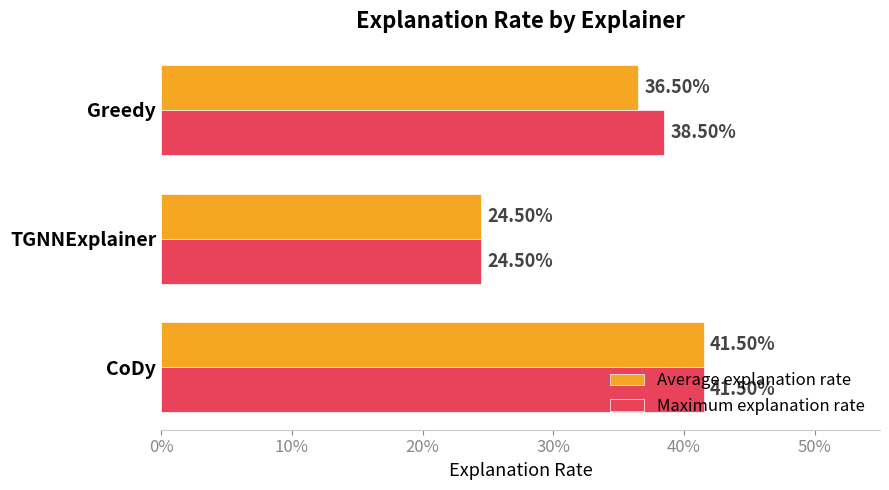

What is the difference between the second highest and minimum values in the Average explanation rate series?

0.1